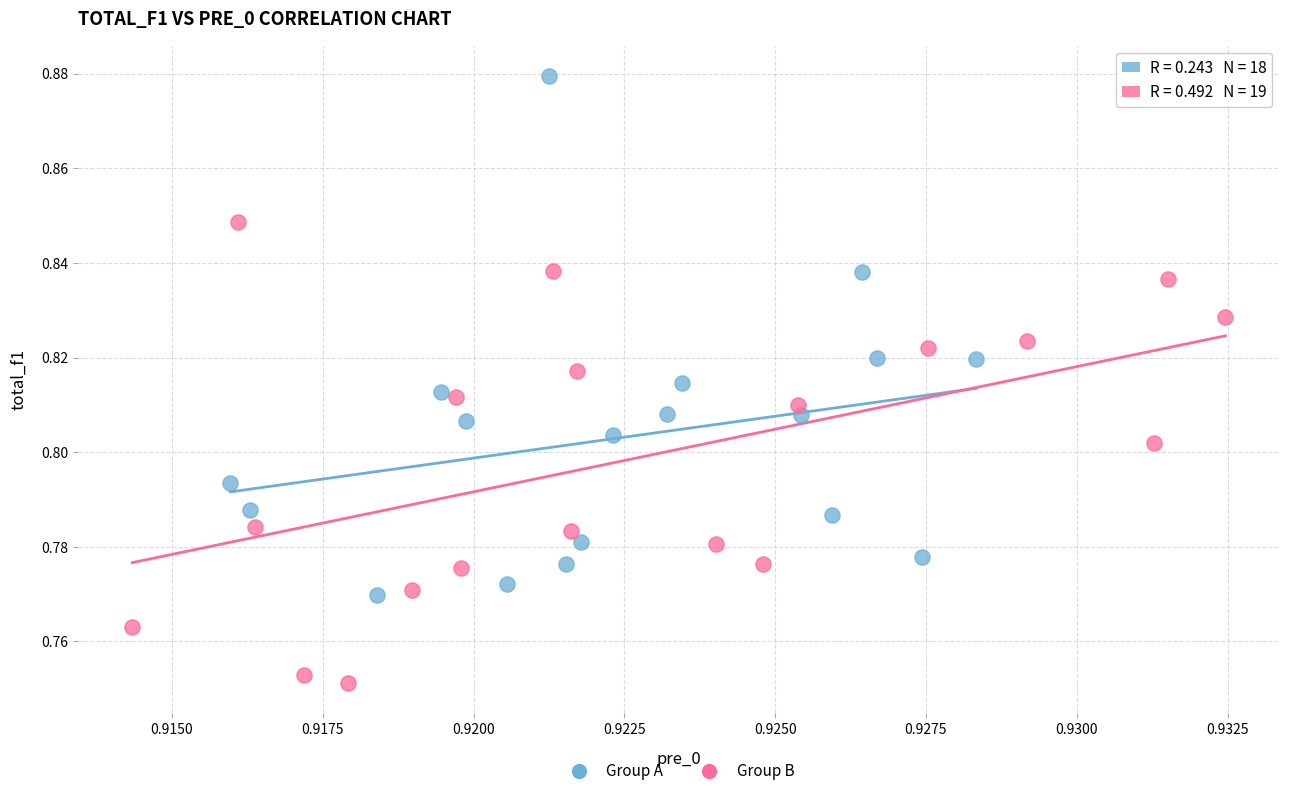

Which series contains the lowest Y value?

Group B